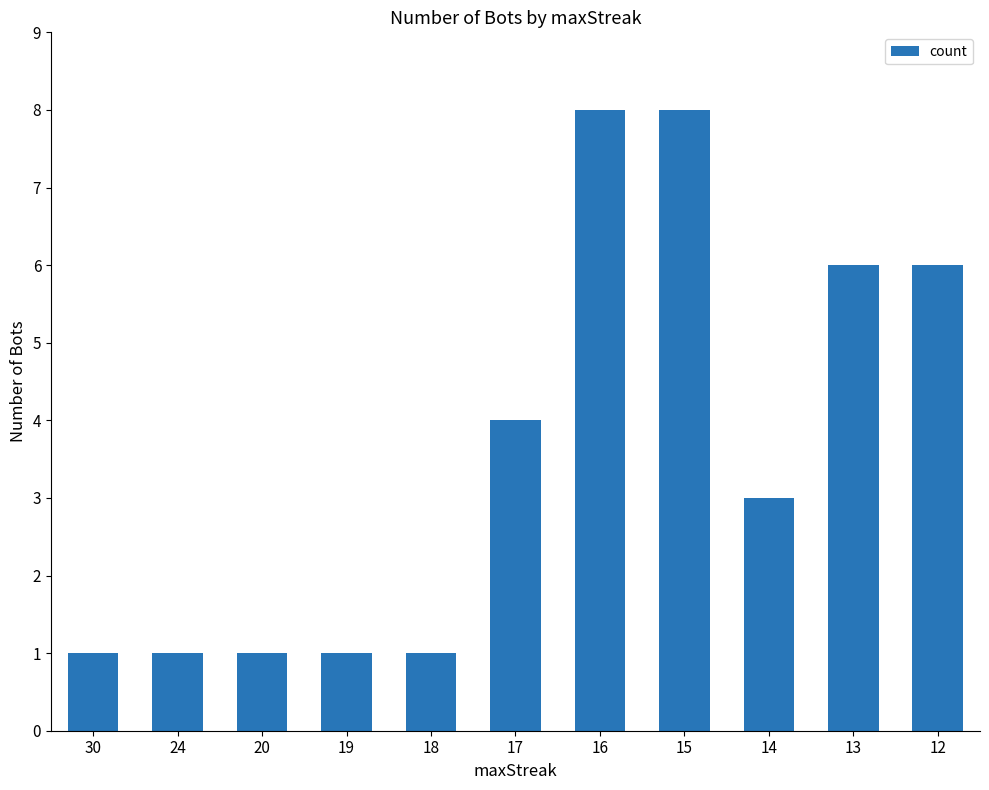

Reading left to right, extract all data points from this chart.

1	1	1	1	1	4	8	8	3	6	6